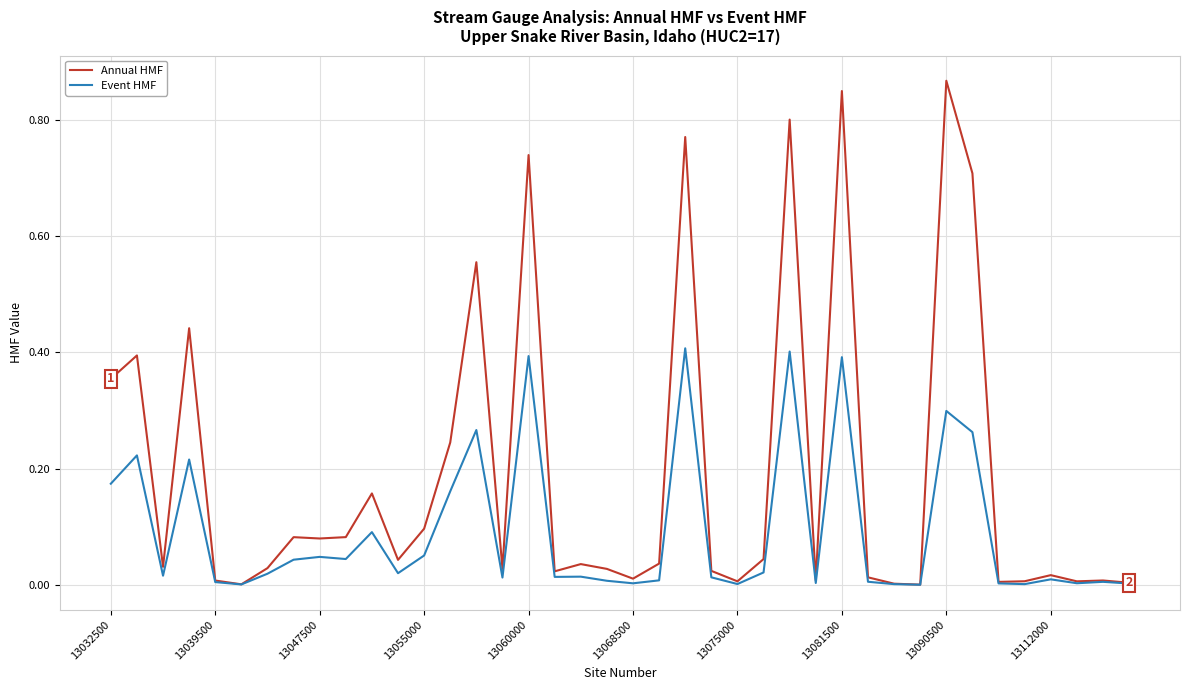

True or false: Event HMF has more than 2 interior local peaks.

True